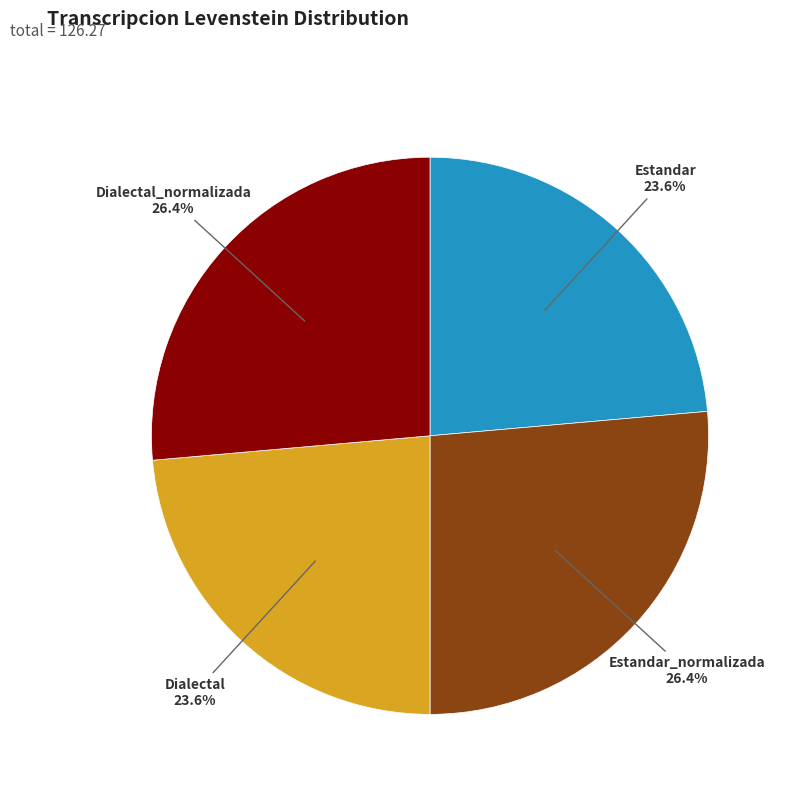

To the nearest percent, what is the combined percentage of Estandar and Dialectal?

47%